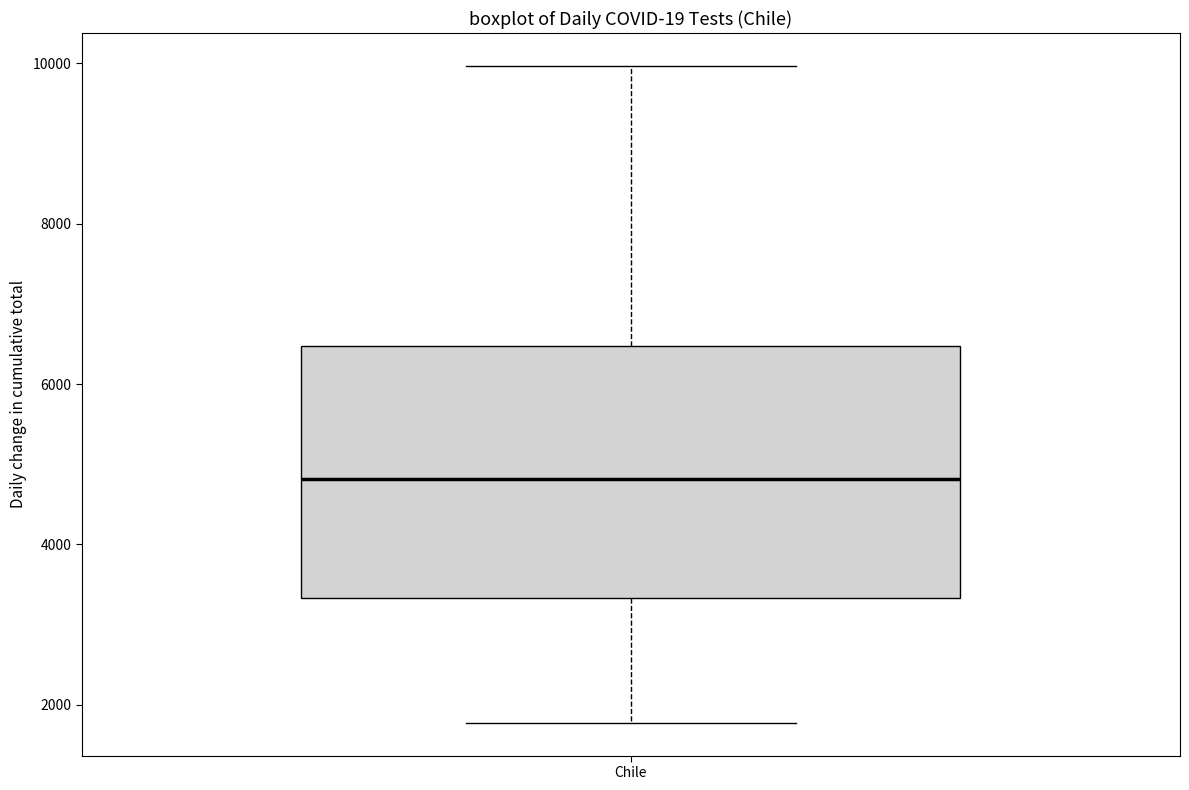

Where is the lower edge of the box for Chile on the y-axis? The values are not printed on the chart, so give them approximately, as read against the axis.

3400